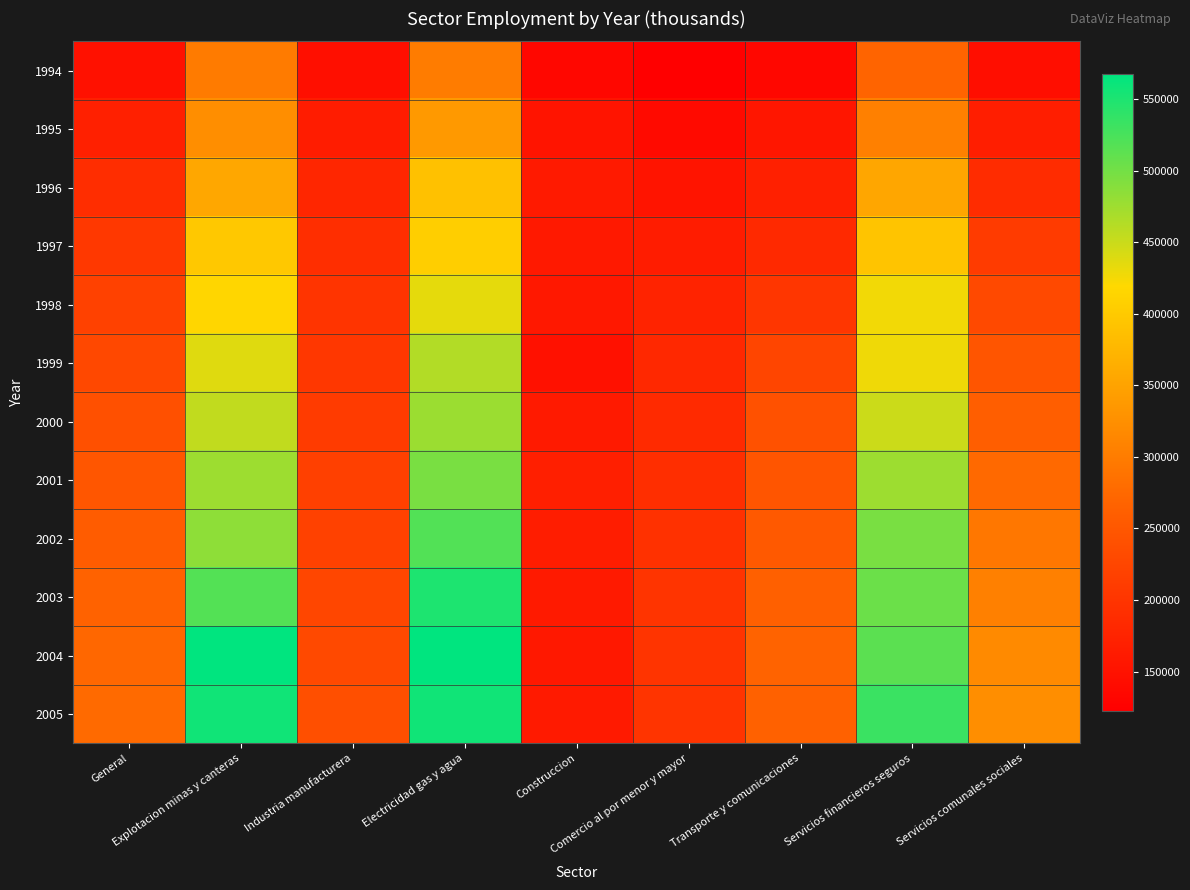

At which category does the chart reach its minimum across all series?

Comercio al por menor y mayor